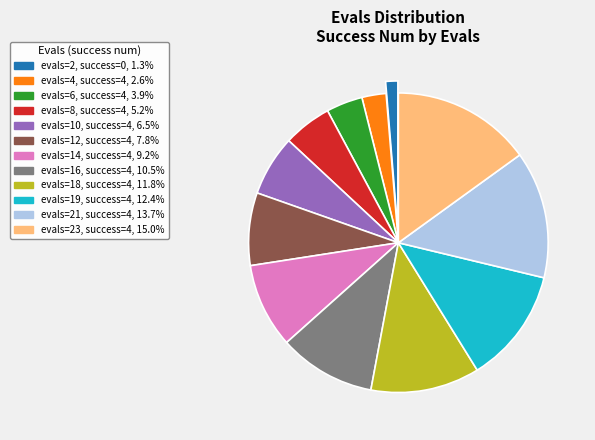

Approximately how many times larger is the value at evals=4, success=4, 2.6% compared to evals=2, success=0, 1.3%?

2.0